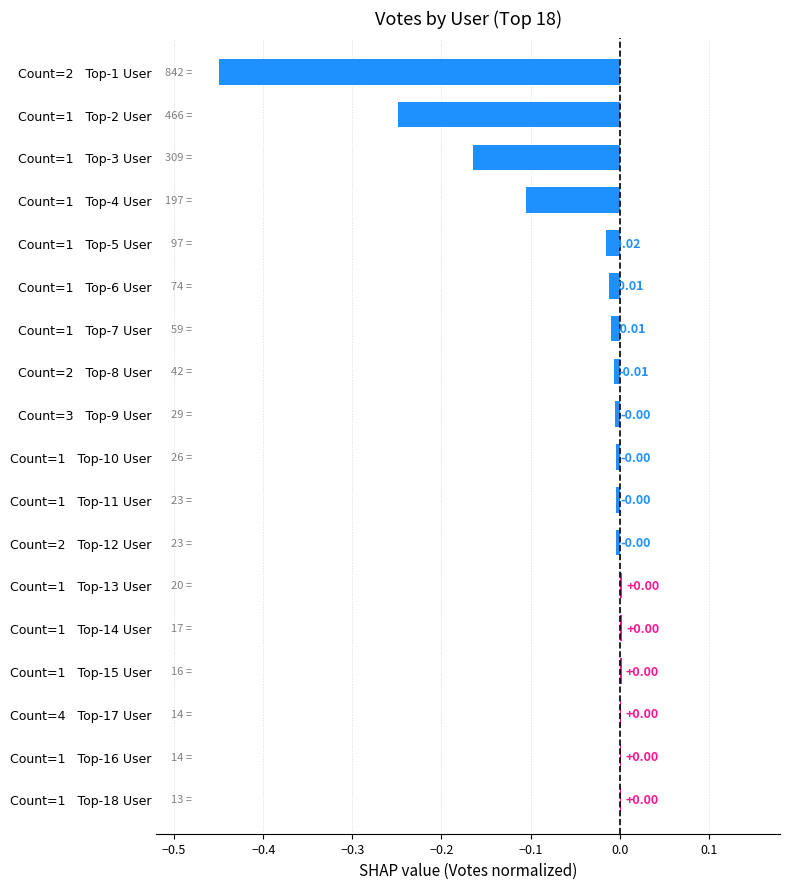

What is the sum of all values?

-1.0